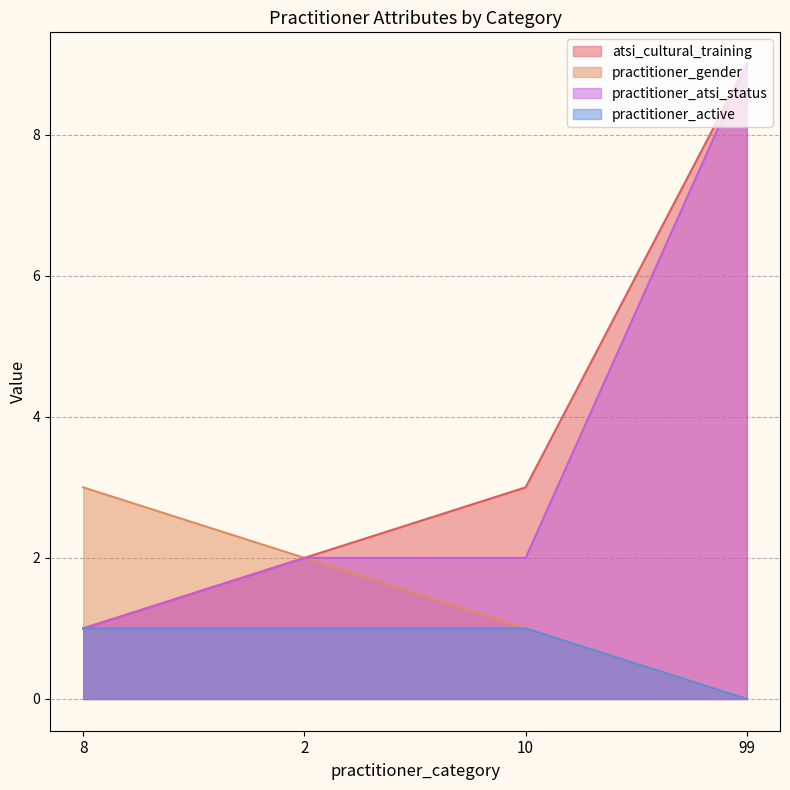

True or false: atsi_cultural_training and practitioner_atsi_status intersect in this chart.

False